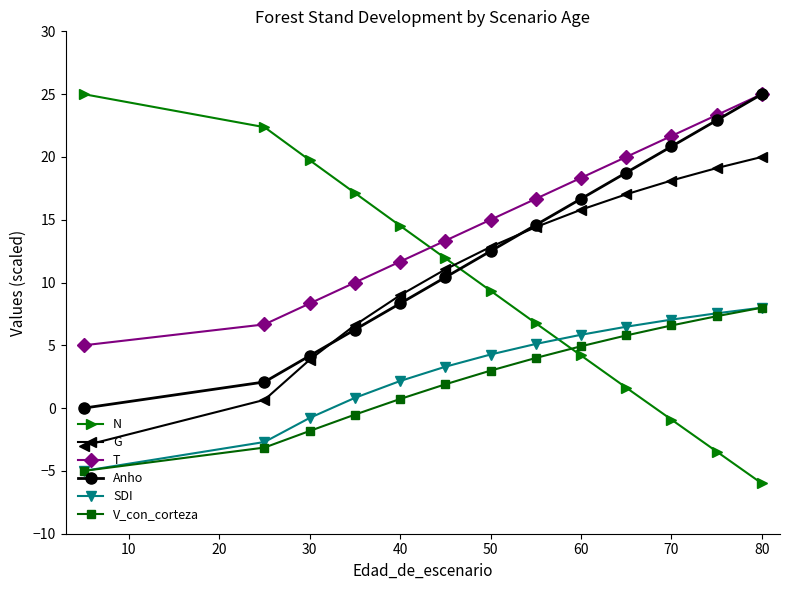

How many lines are shown in the chart?

6